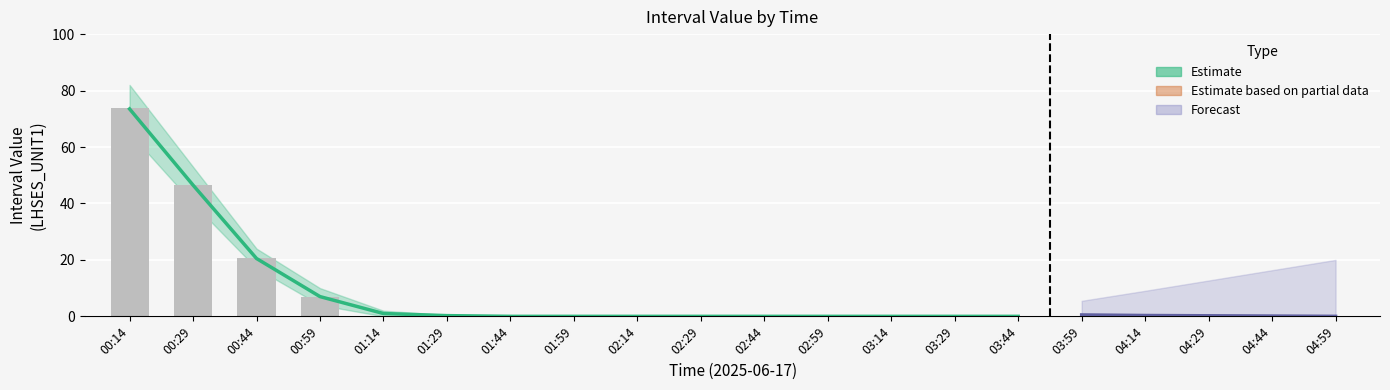

What is the label of the 15th bar from the left?

03:44